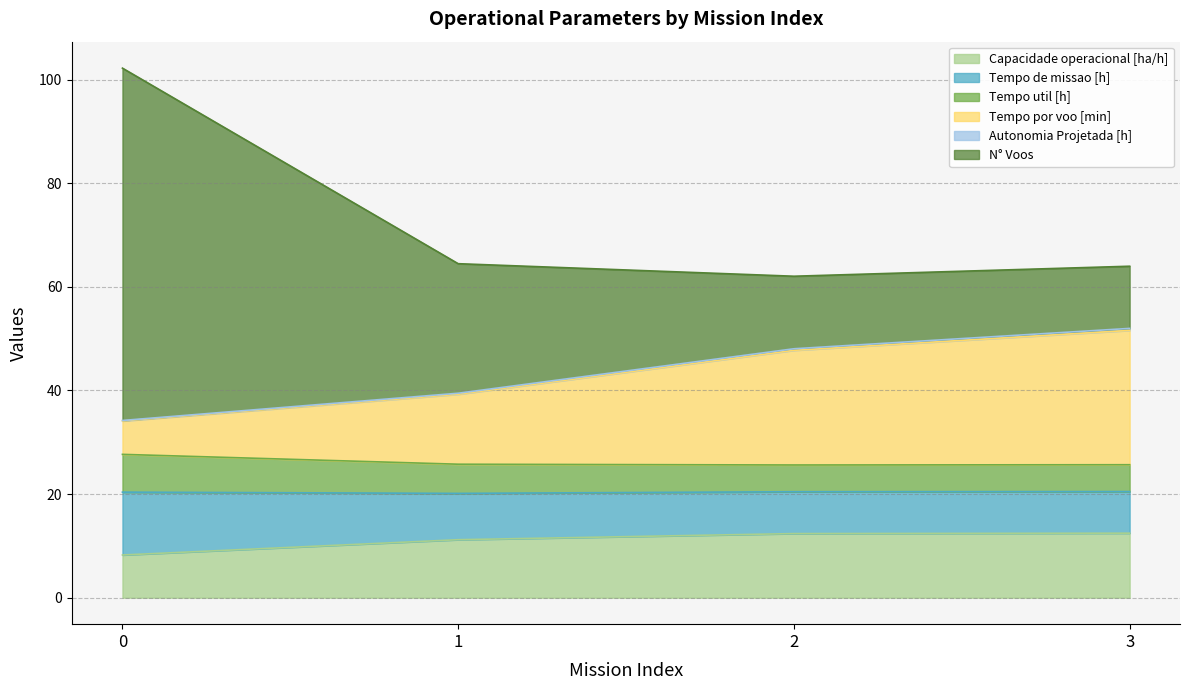

True or false: Autonomia Projetada [h] has a value of 68.2 at 2.

False